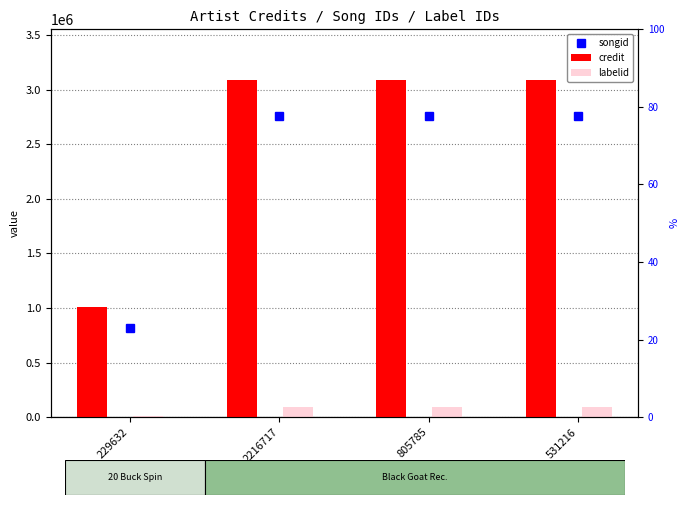

How many bars are there in each group?

2